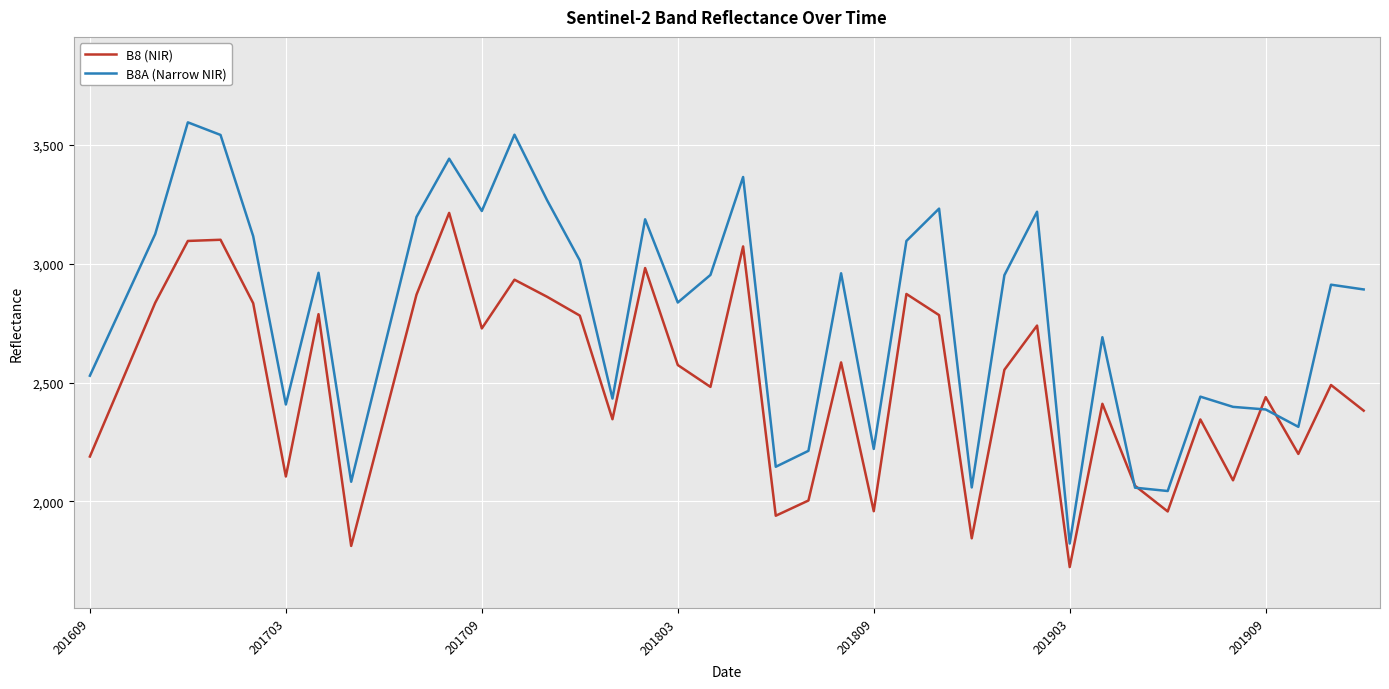

In B8 (NIR), how many points are higher than both neighbors (excluding endpoints)?

13